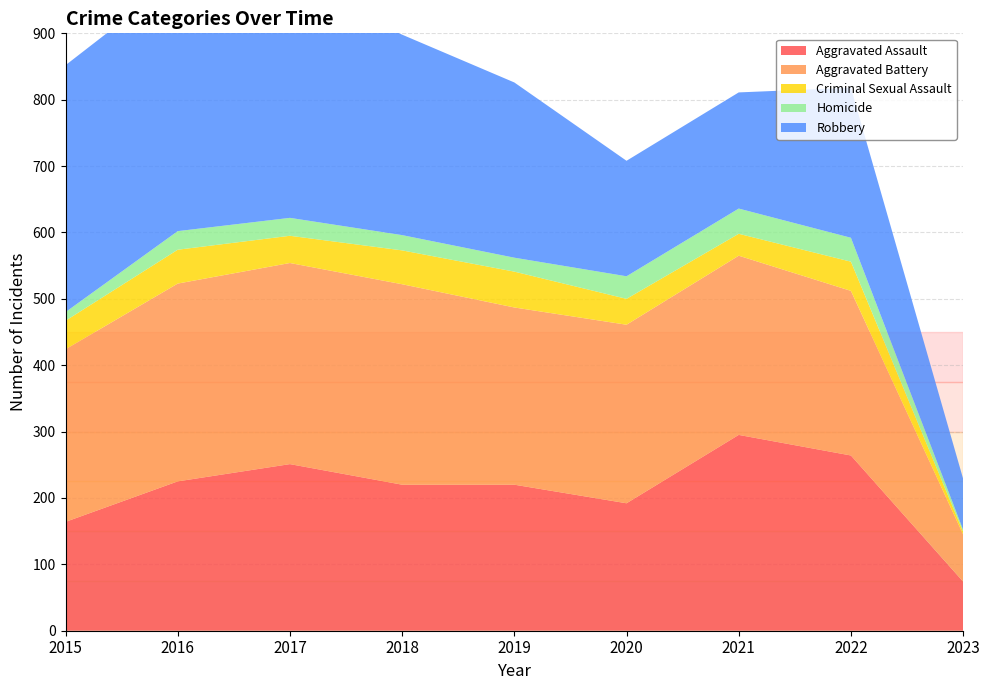

Reading left to right, list all the values displayed in this chart.

Aggravated Assault: 164	225	251	220	220	192	295	264	74
Aggravated Battery: 260	298	303	302	267	269	270	248	71
Criminal Sexual Assault: 43	51	41	51	54	39	33	44	4
Homicide: 13	28	27	23	21	34	38	36	3
Robbery: 372	381	356	302	264	174	175	226	77